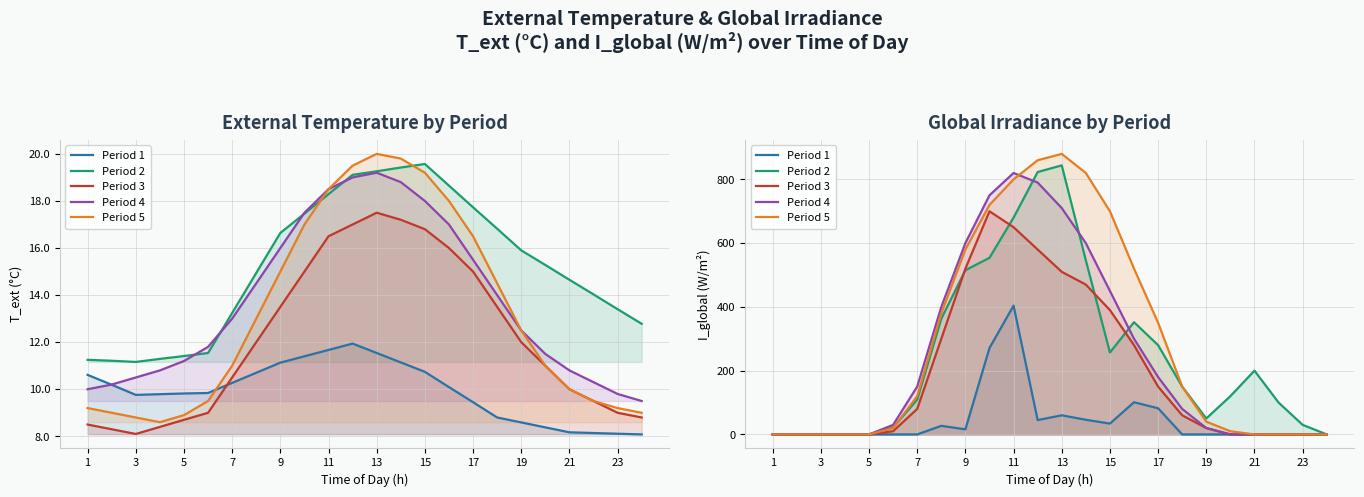

True or false: Period 1 and Period 5 cross at least once.

False